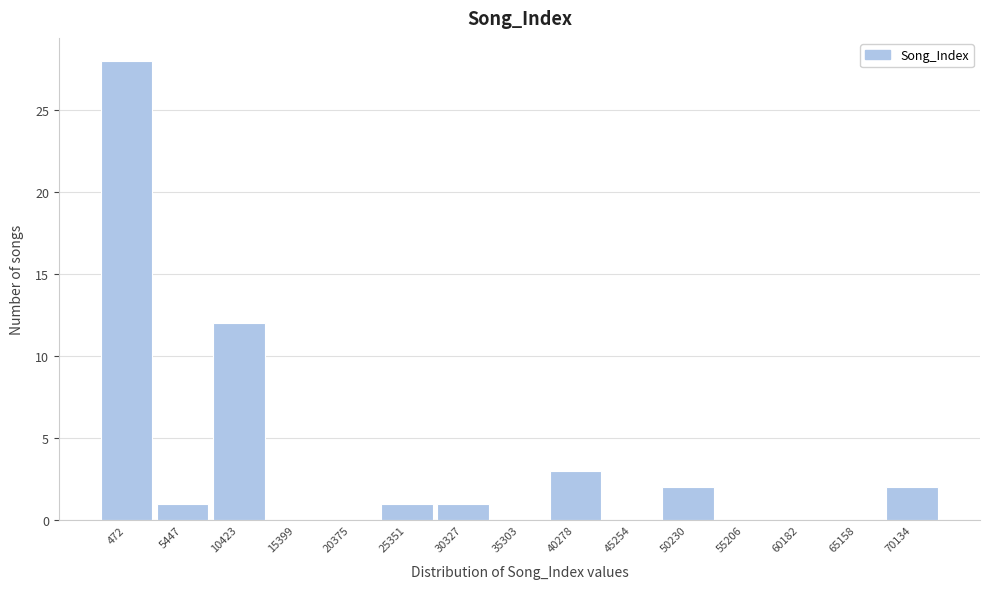

Reading right to left, extract all data points from this chart.

70134=2	65158=0	60182=0	55206=0	50230=2	45254=0	40278=3	35303=0	30327=1	25351=1	20375=0	15399=0	10423=12	5447=1	472=28